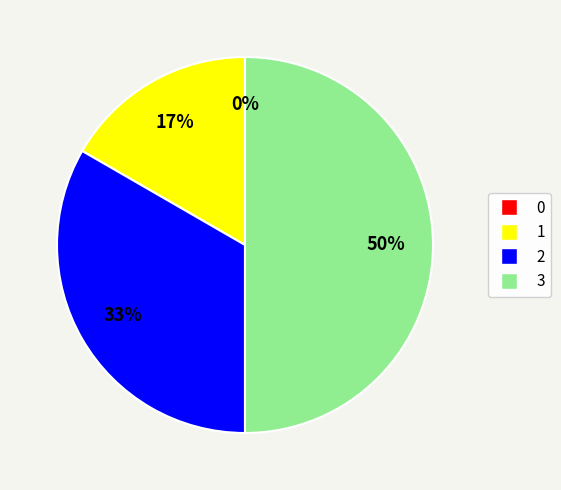

Count the number of slices in the pie.

4